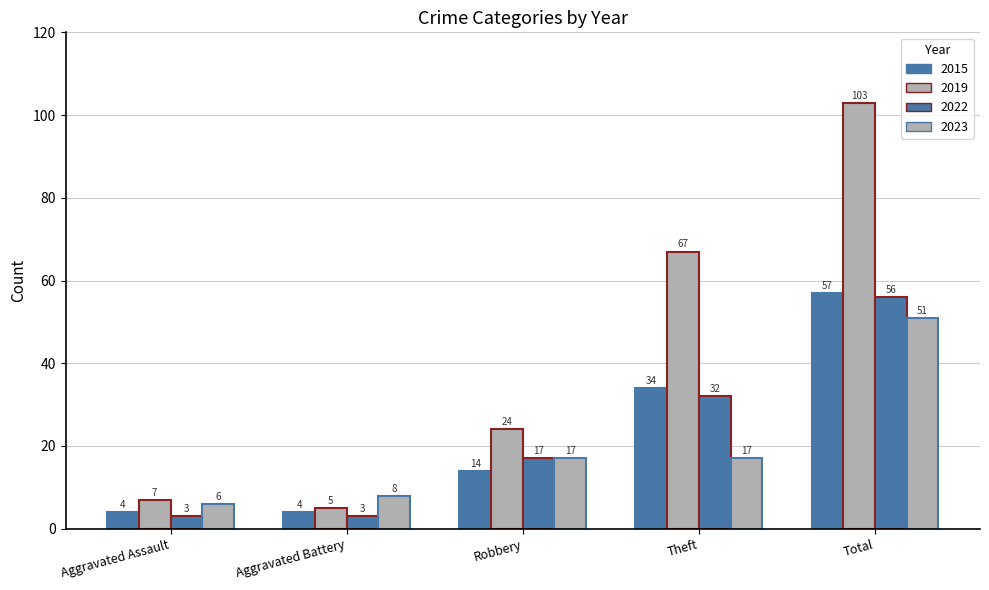

How many bars are there in each group?

4